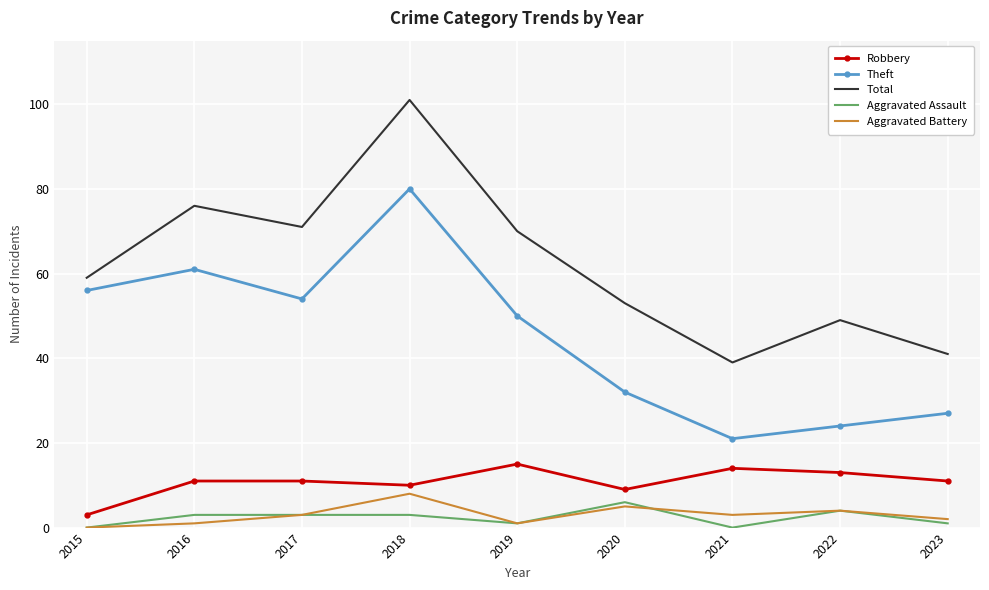

At which label does Aggravated Battery reach its peak?

2018